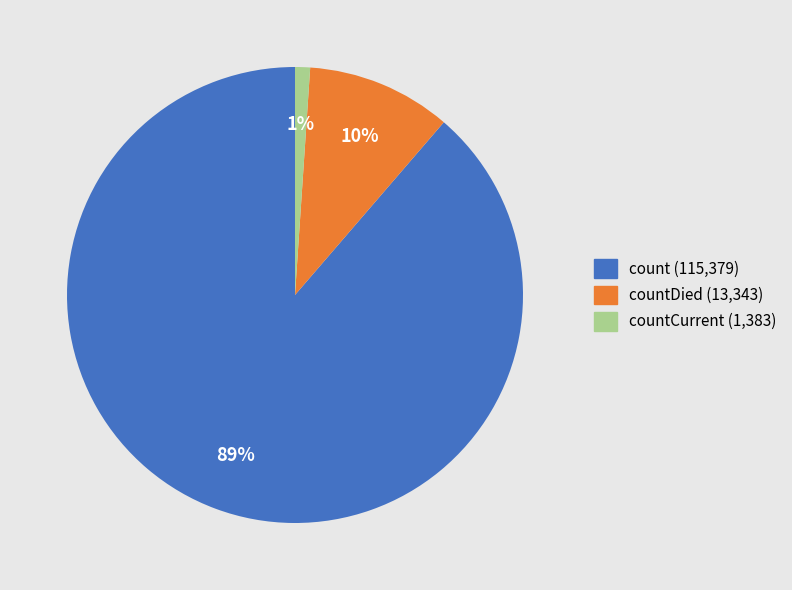

To the nearest percent, what is the average slice percentage?

33%